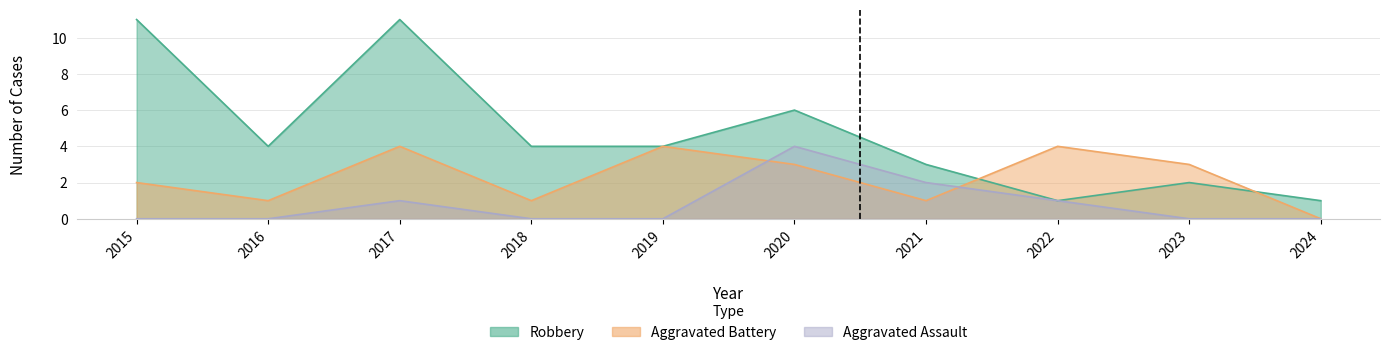

At how many categories does at least one series exceed 4?

3